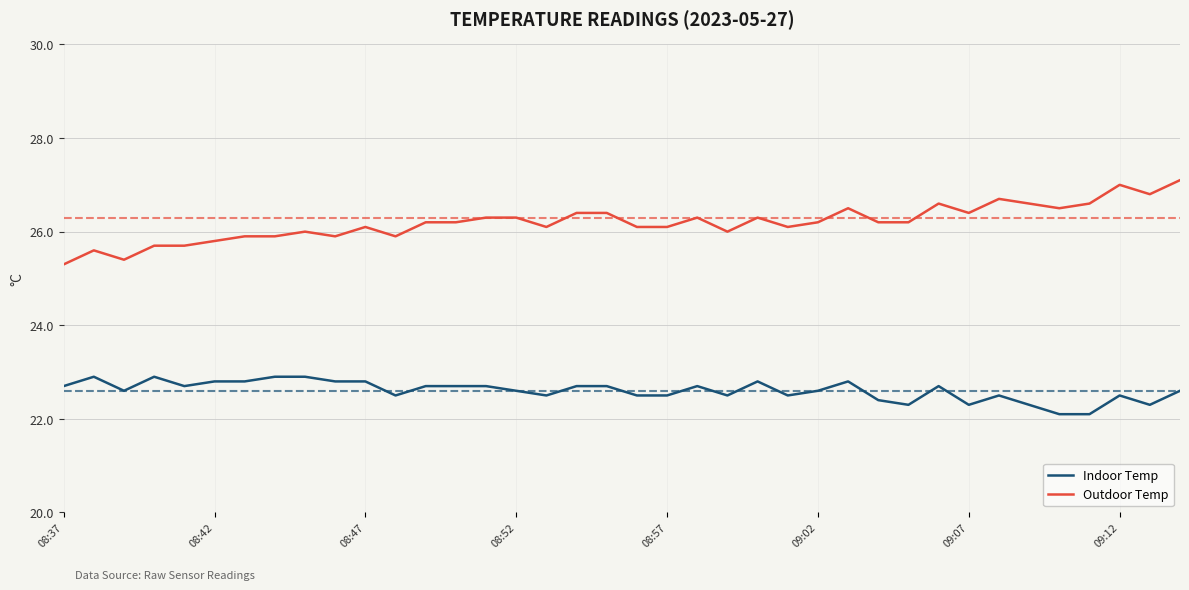

What is the highest value of the Outdoor Temp series?

27.1